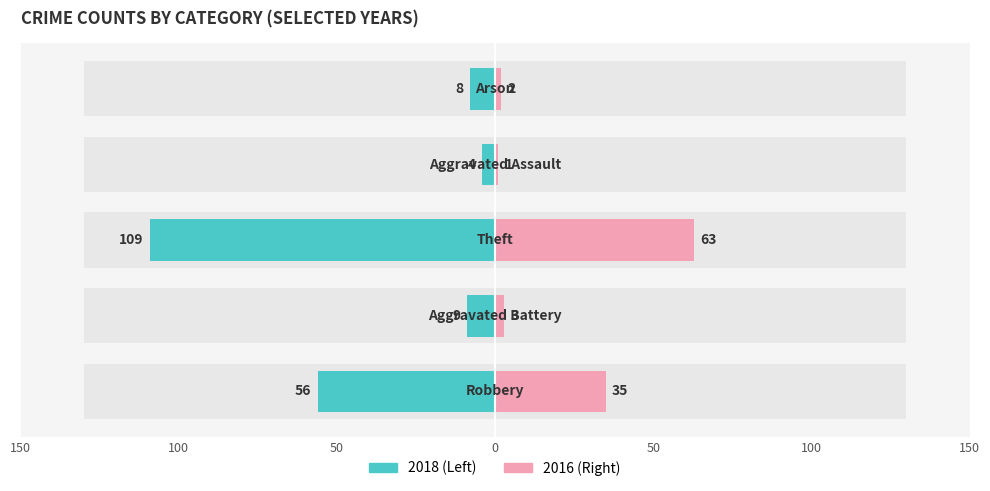

How many values in the Right (2016) series are below 3?

2